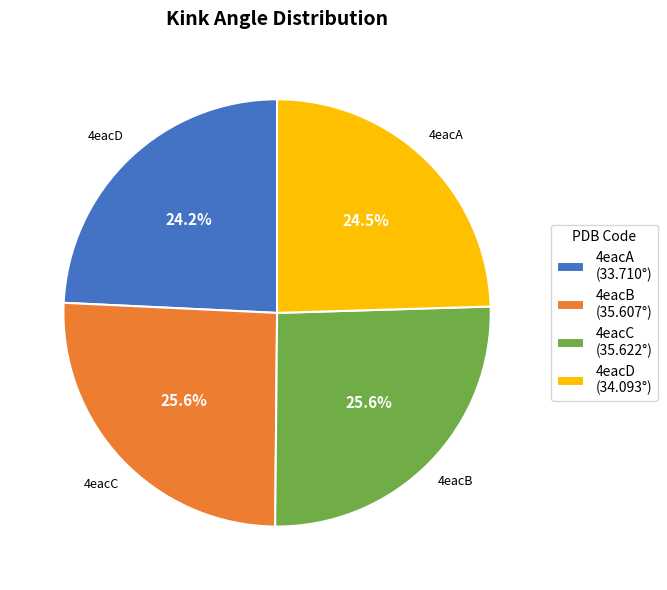

Approximately how many times larger is the value at 4eacC (35.622°) compared to 4eacB (35.607°)?

1.0